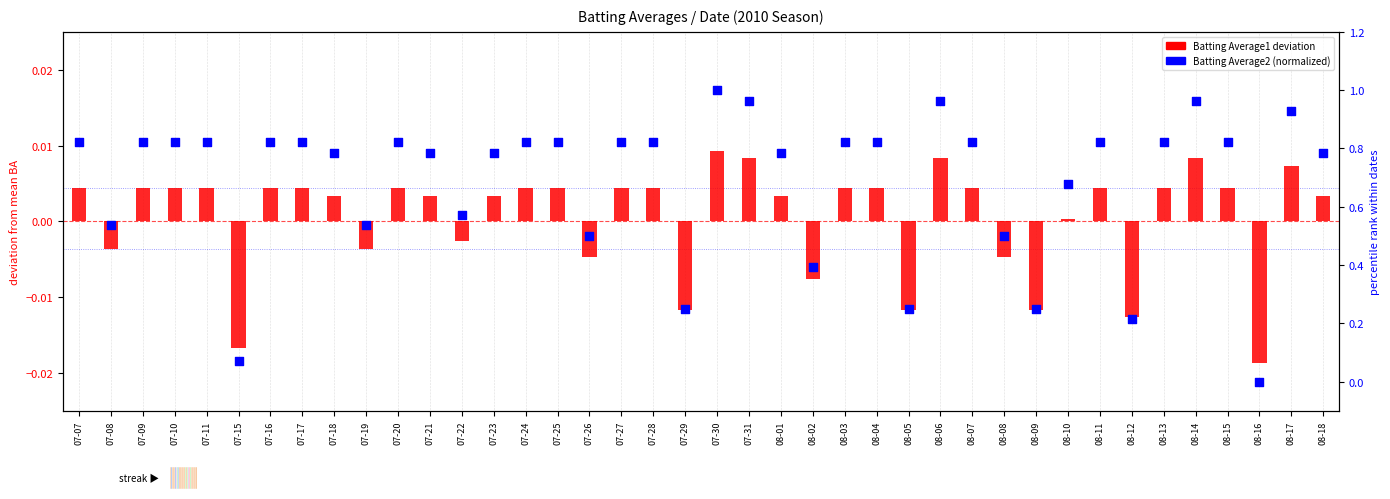

Which series has the largest total across all categories?

Batting Average2 (normalized)